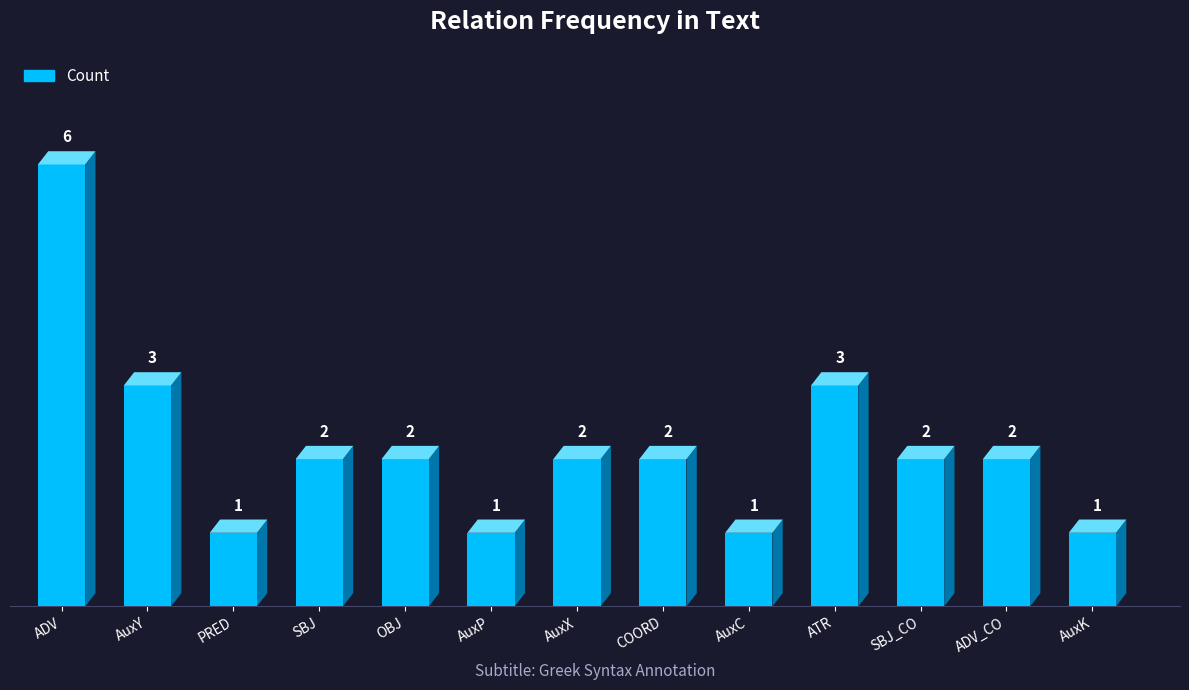

How many data points does each series have?

13